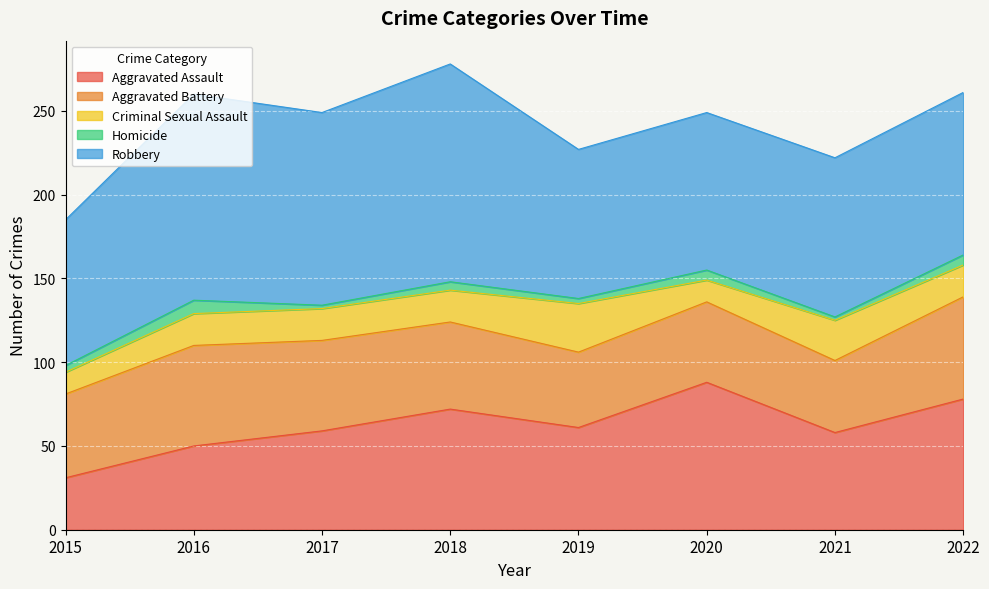

At which label is Homicide closest to 5?

2018